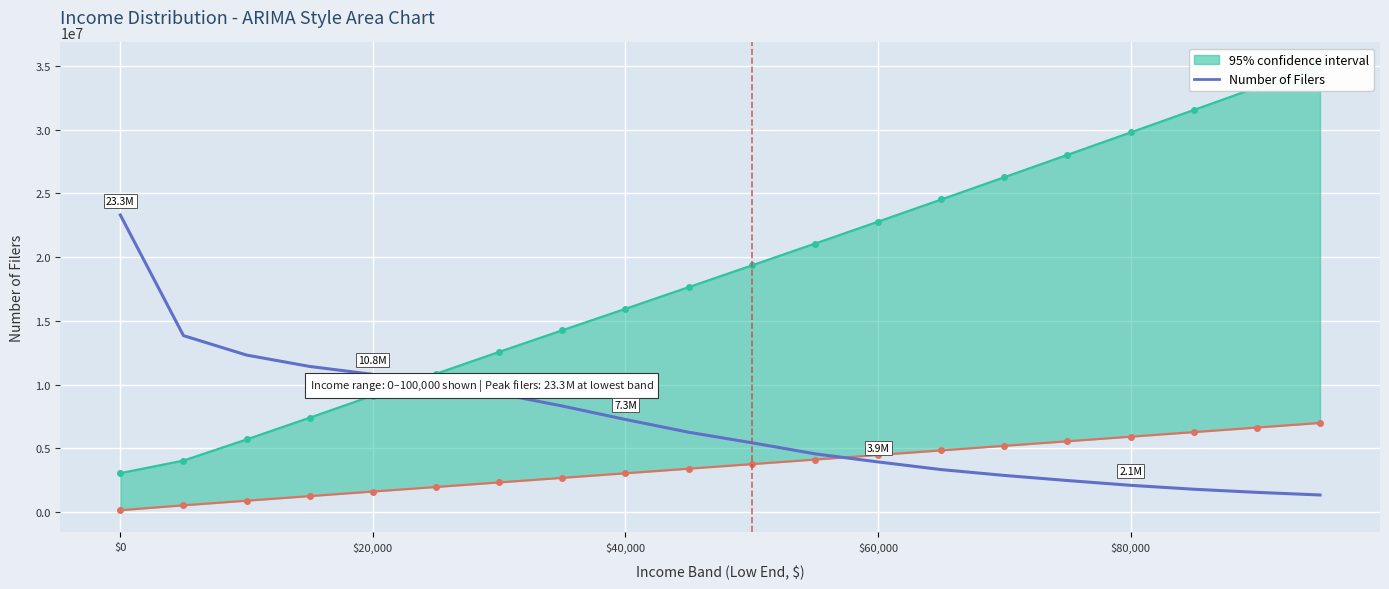

The chart shows a value of 2321789 at 18. True or false?

False